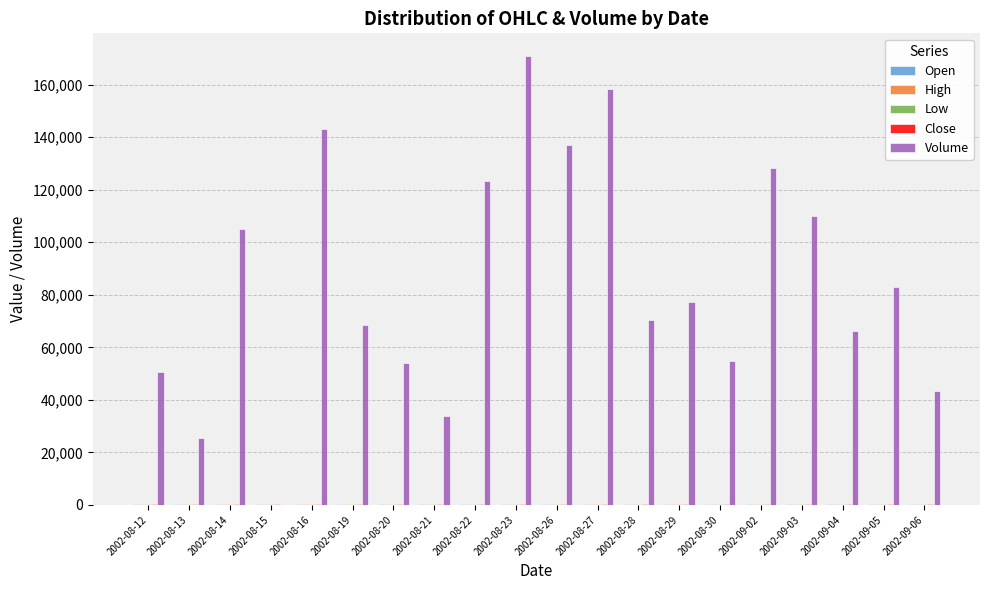

Which label corresponds to the largest value in the chart?

2002-08-23